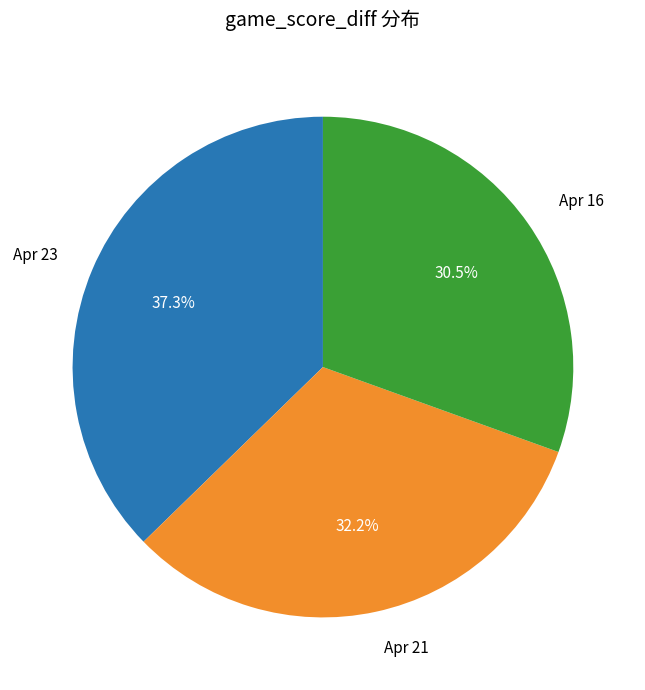

Does any single category account for the majority?

No